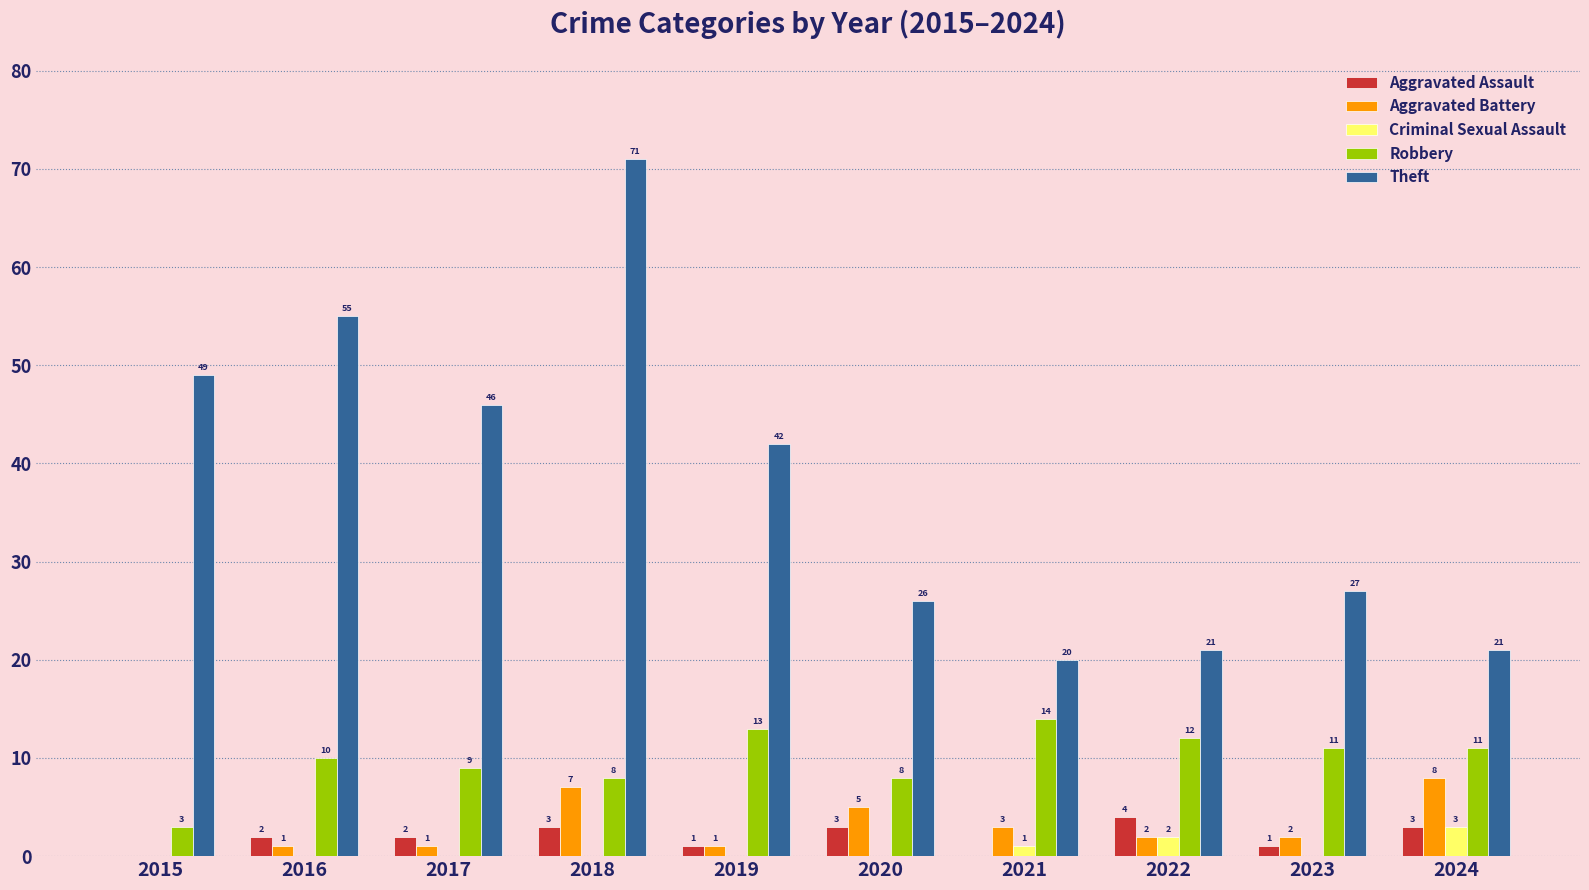

At which category is the sum across all series the highest?

2018